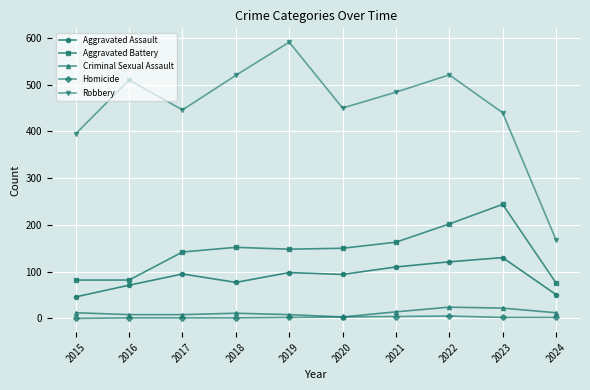

True or false: Robbery and Aggravated Battery intersect in this chart.

False